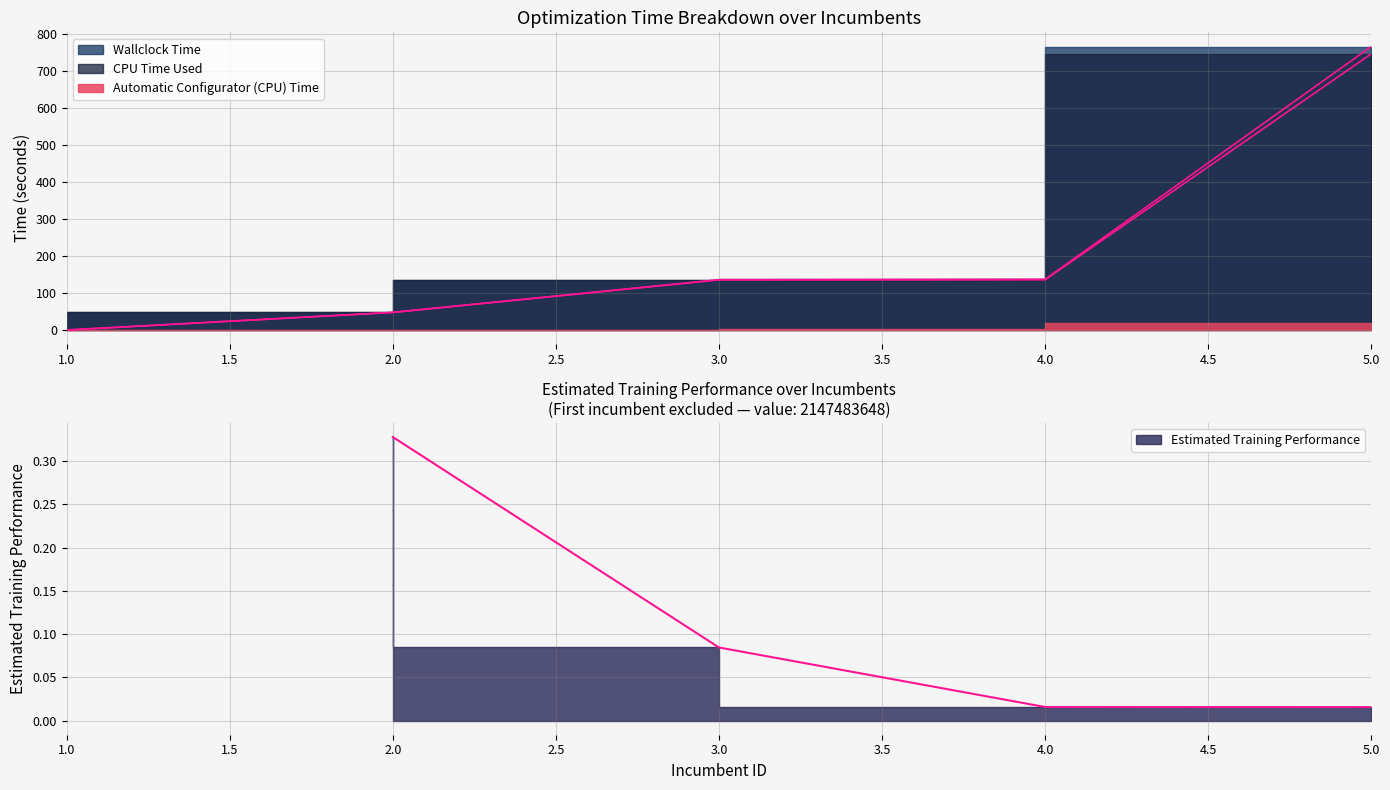

What is the sum of the CPU Time Used values at 1 and 2?

47.6